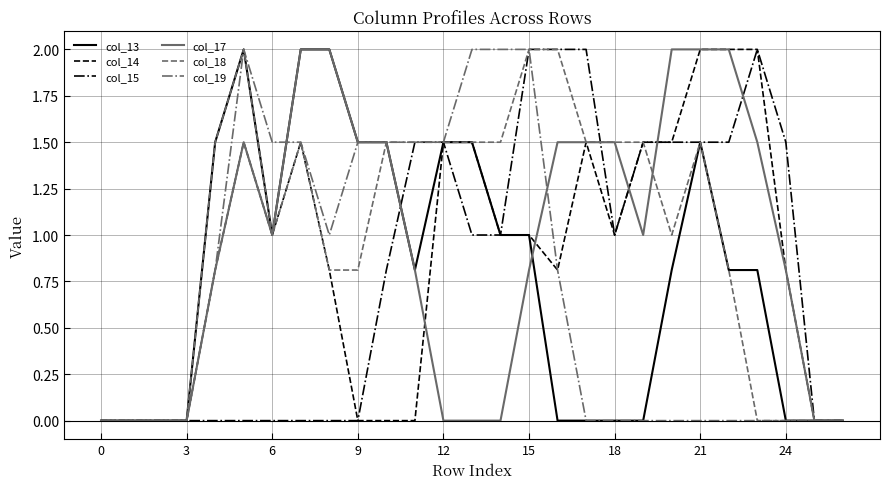

What is the difference between the second highest and second lowest values in the col_15 series?

2.0